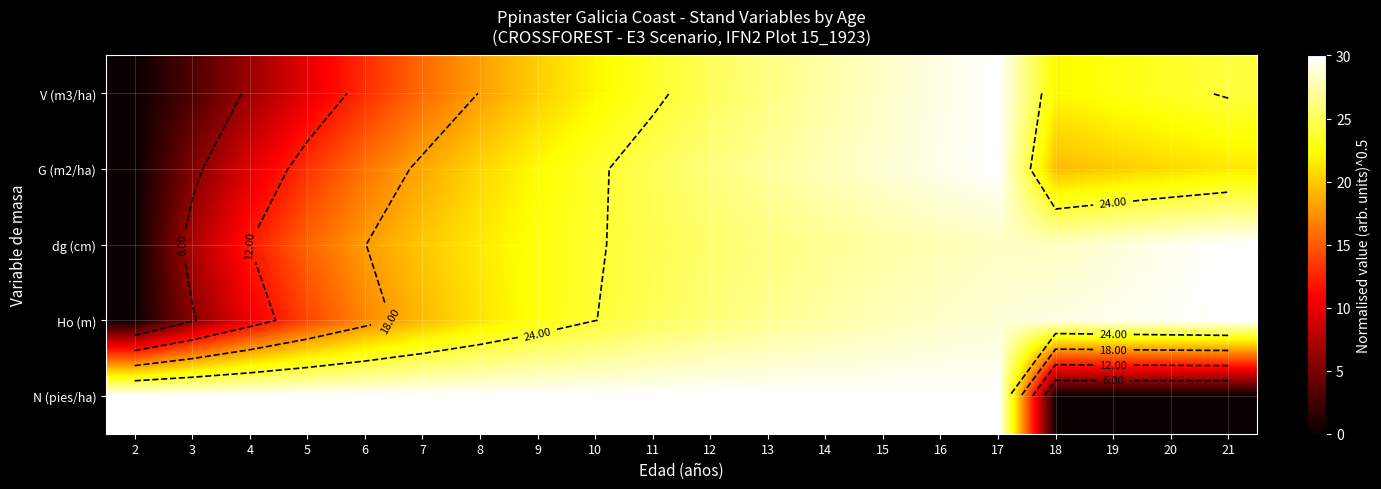

At which label does dg (cm) first exceed 25?

12